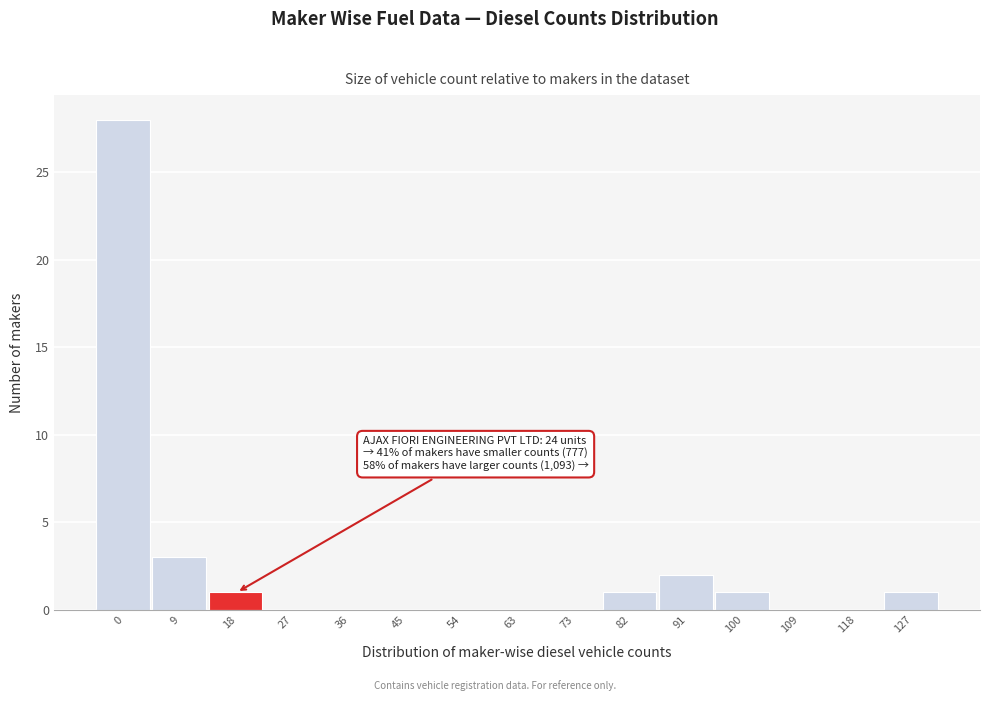

Reading left to right, extract all data points from this chart.

0=28	9=3	18=1	27=0	36=0	45=0	54=0	63=0	73=0	82=1	91=2	100=1	109=0	118=0	127=1